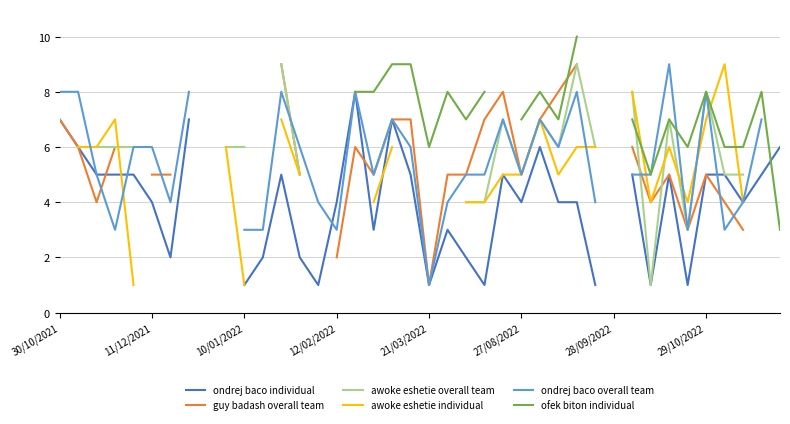

Which series has the widest spread of values?

guy badash overall team